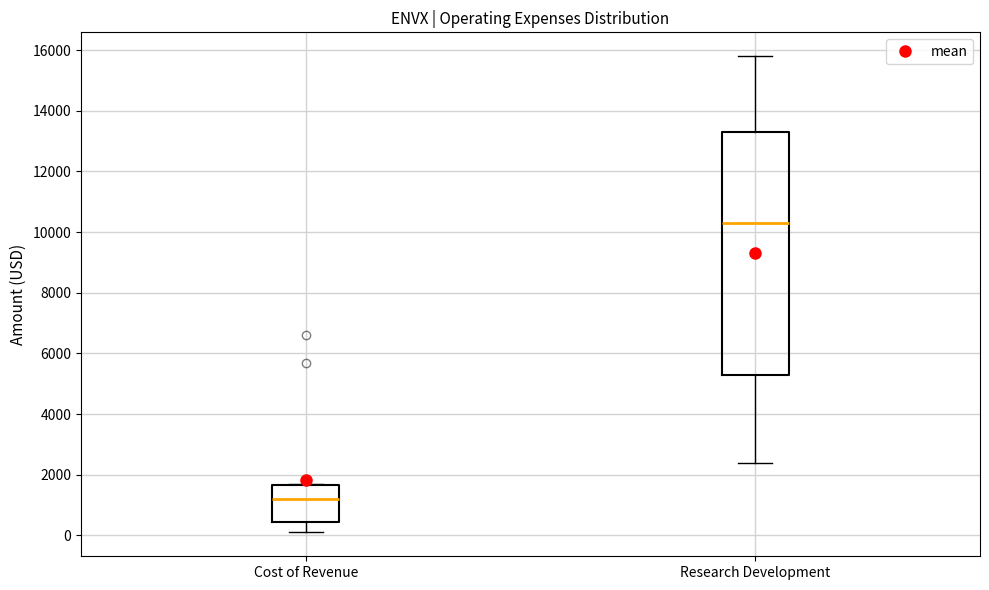

Where is the upper edge of the box for Research Development on the y-axis? The values are not printed on the chart, so give them approximately, as read against the axis.

13400